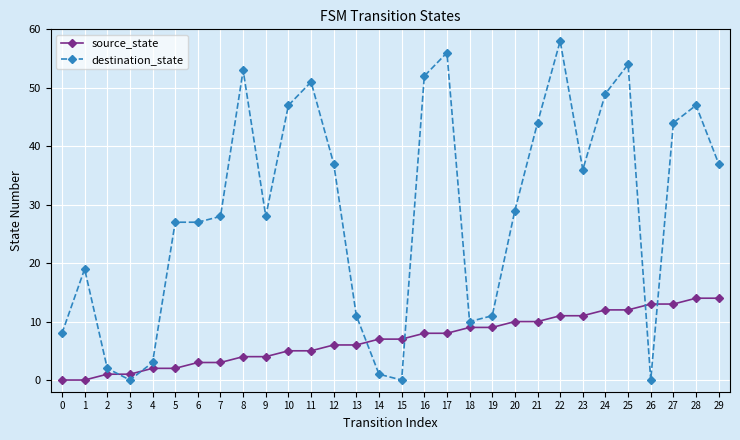

Between which two adjacent categories do destination_state and source_state first intersect?

2 and 3